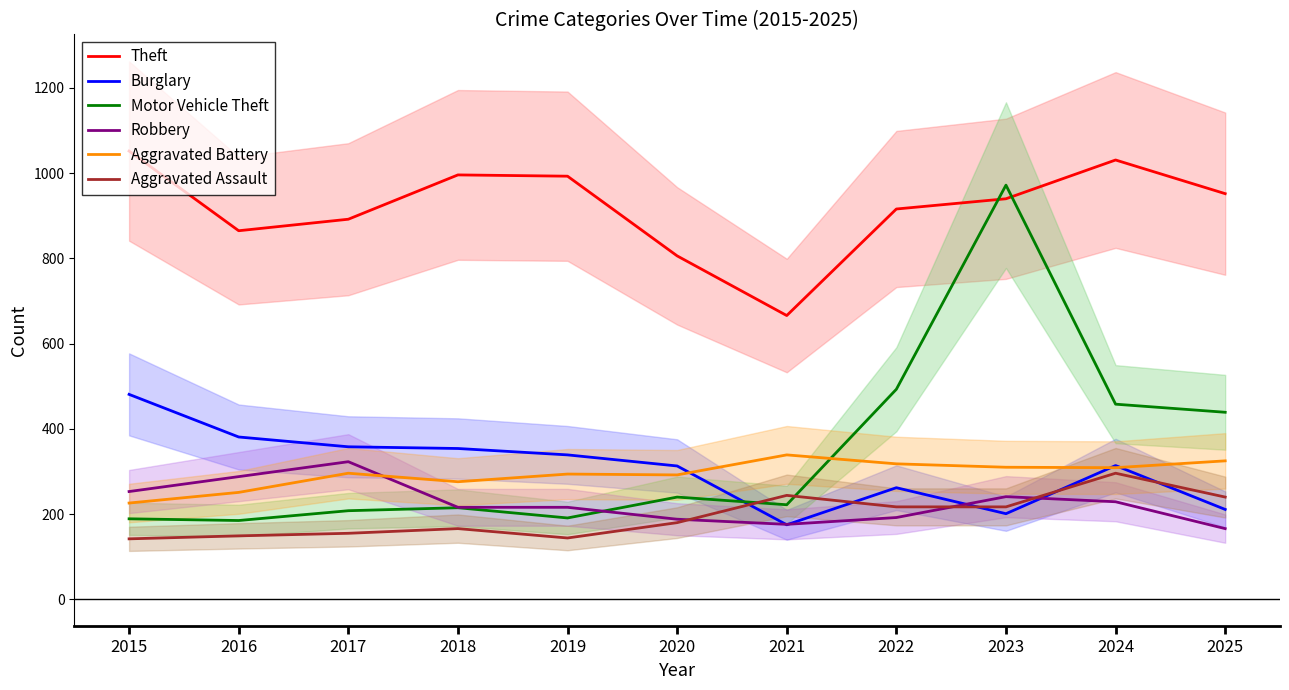

True or false: Motor Vehicle Theft has more than 2 interior local peaks.

True